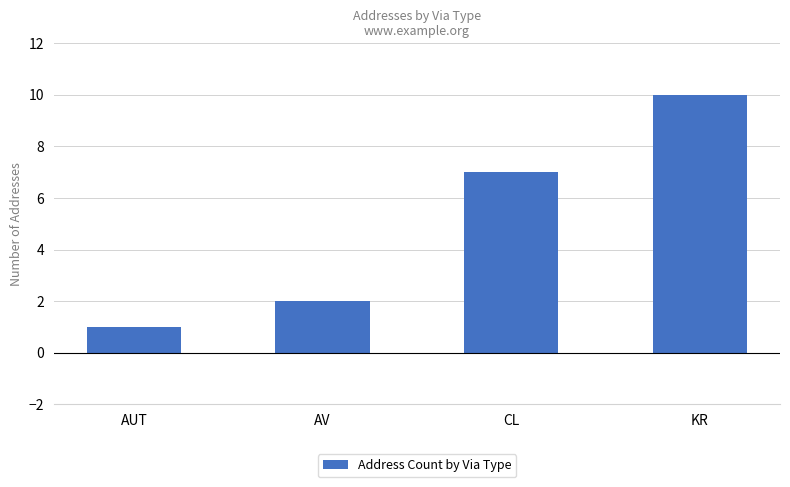

What position from the right is CL?

2